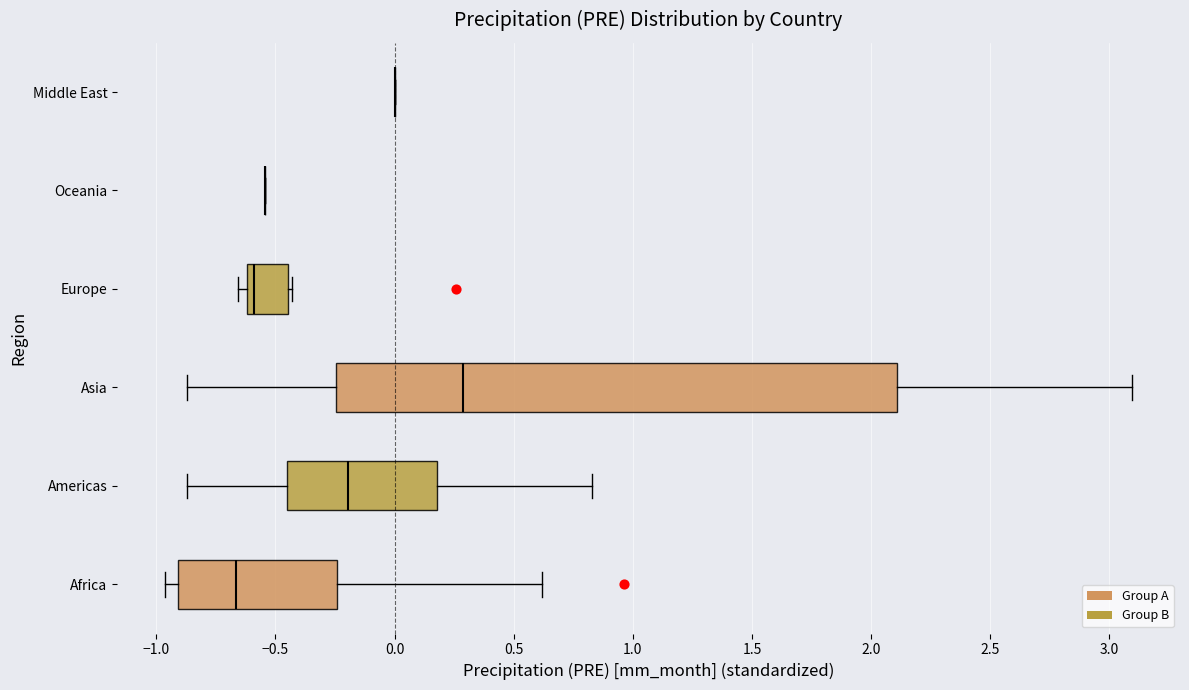

Reading bottom to top, transcribe this box plot: for each box, give where its median line is, the range the box spans, and where its two whiskers end, as read against the x-axis. The values are not printed on the chart, so give them approximately, as read against the axis.

Africa: median -0.65, box -0.90 to -0.25, whiskers -0.95 to 0.60
Americas: median -0.20, box -0.45 to 0.20, whiskers -0.85 to 0.85
Asia: median 0.30, box -0.25 to 2.10, whiskers -0.85 to 3.10
Europe: median -0.60 (just right of the box's left edge), box -0.60 to -0.45, whiskers -0.65 to -0.45
Oceania: box collapsed to a line at -0.55, whiskers -0.55 to -0.55
Middle East: box collapsed to a line at 0.00, whiskers 0.00 to 0.00